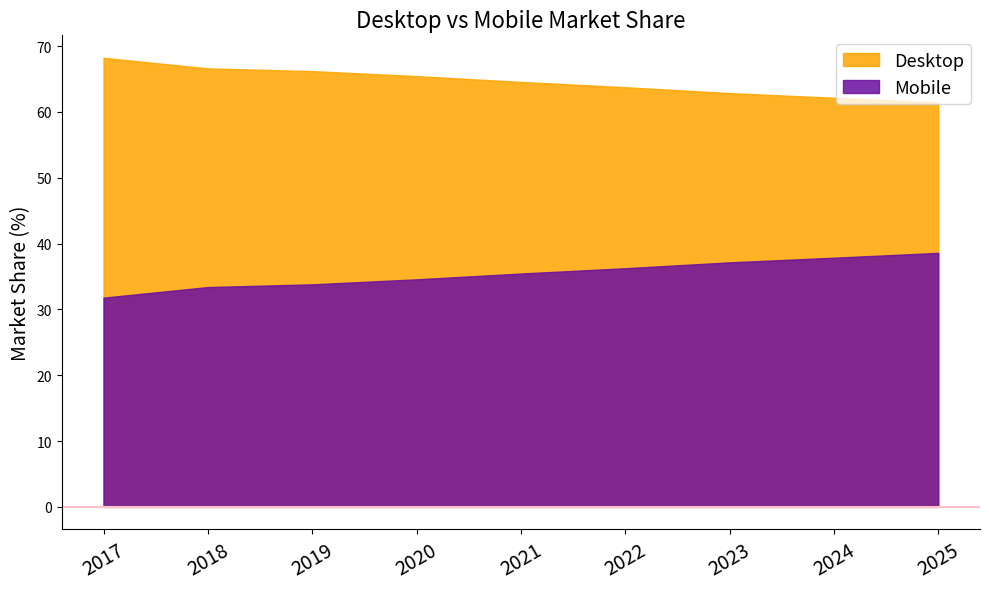

True or false: Desktop and Mobile cross at least once.

False